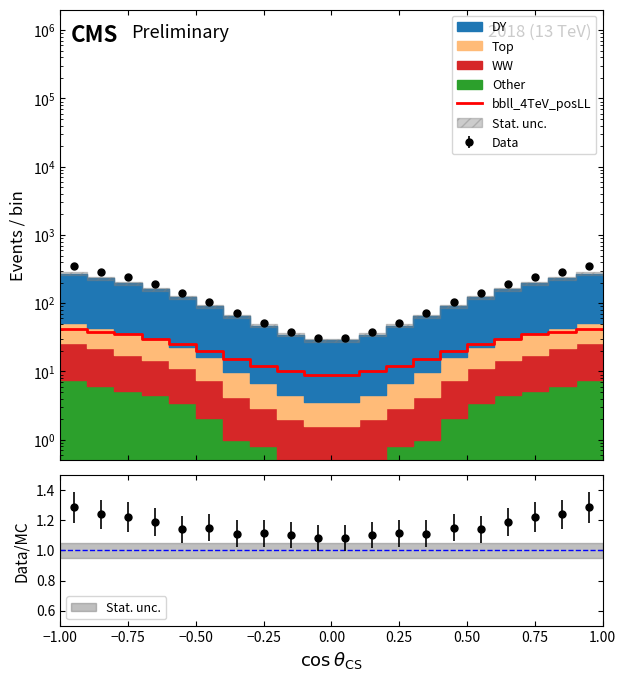

True or false: the data shows 48 at 34.

False